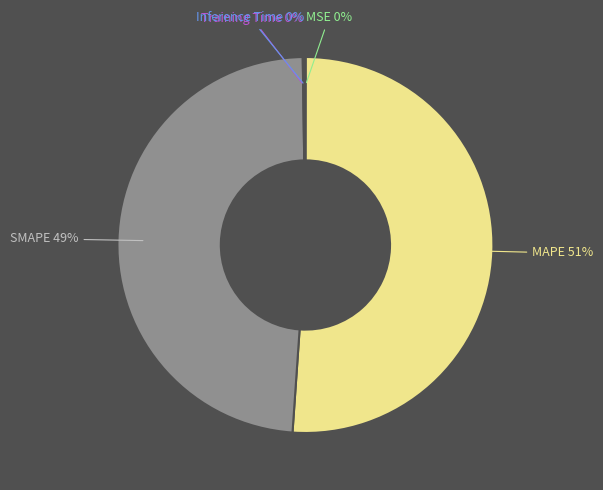

To the nearest percent, what is the combined percentage of MAPE and SMAPE?

100%